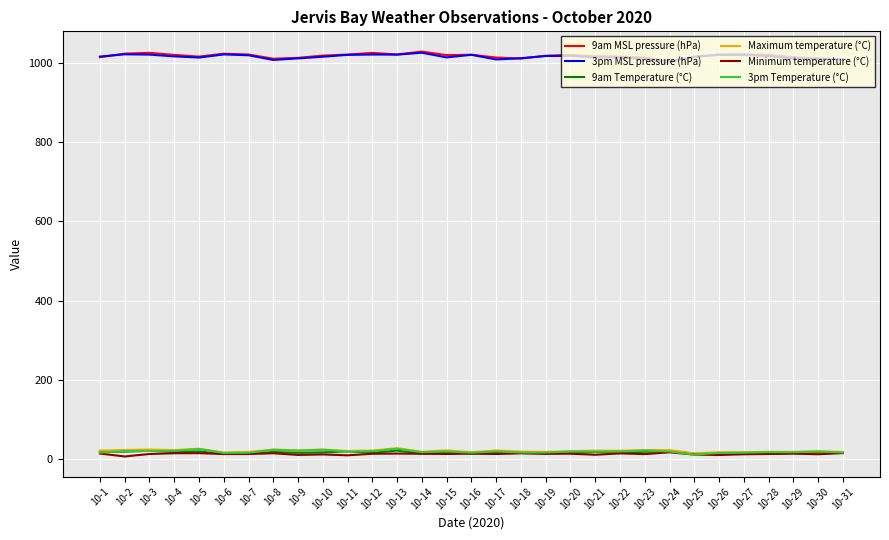

Is the value of 9am Temperature (°C) at 10-29 greater than the value of 3pm MSL pressure (hPa) at 10-13?

No